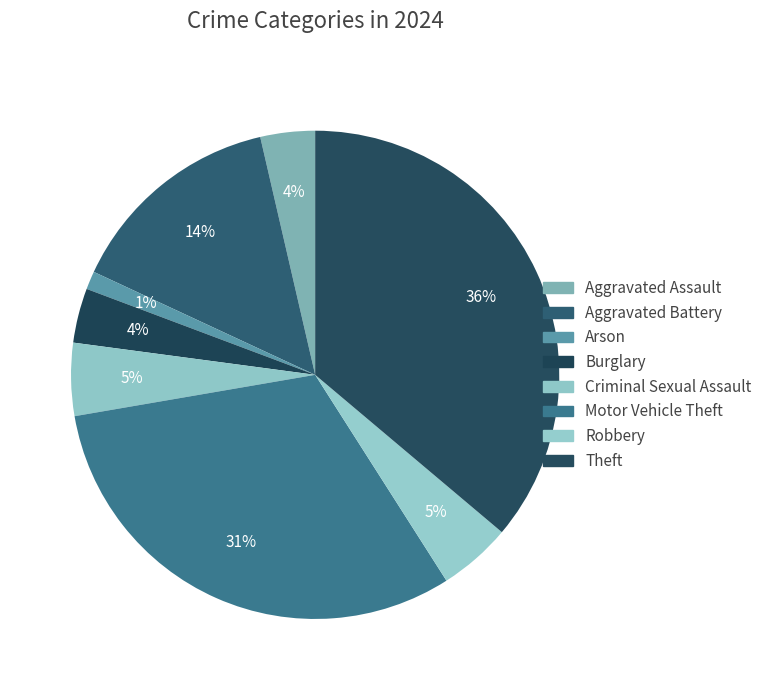

To the nearest percent, what is the difference between the largest and smallest slice percentages?

35%